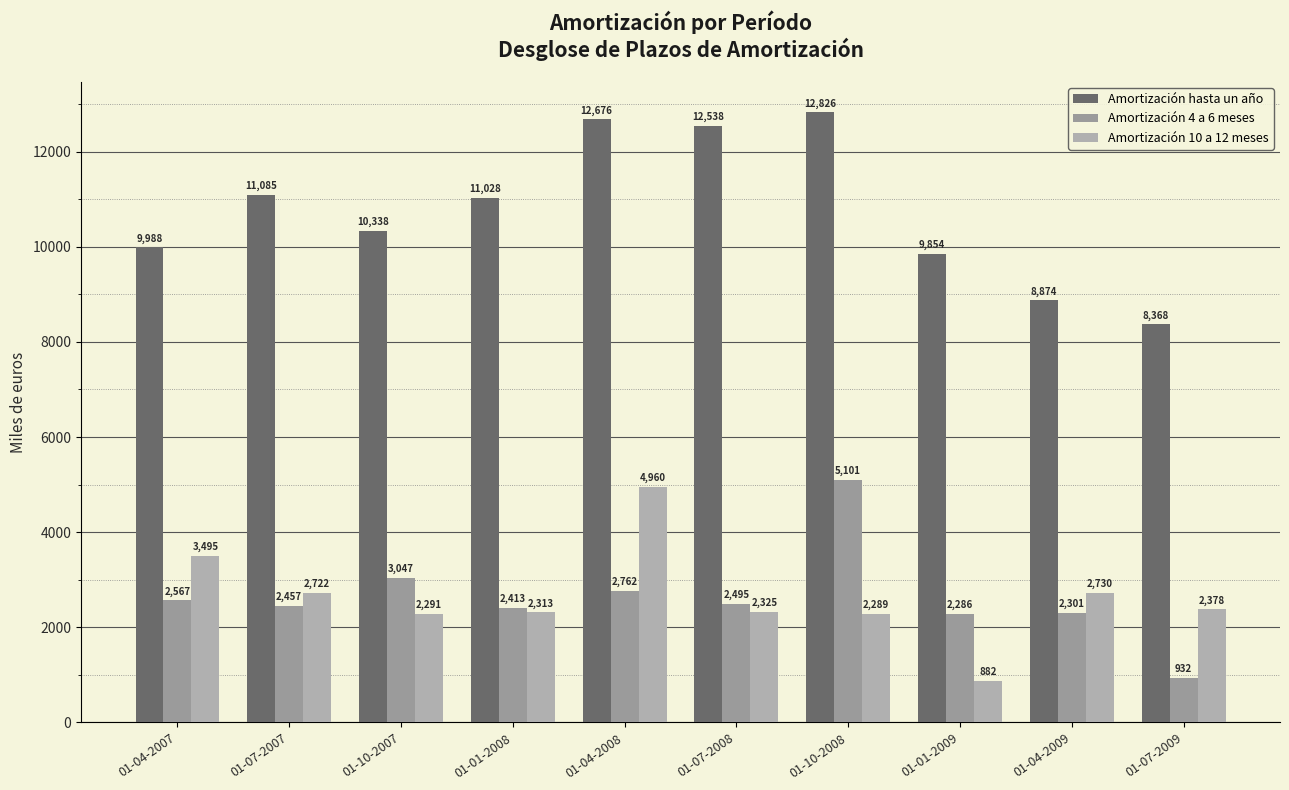

Reading left to right, list all the values displayed in this chart.

Amortización hasta un año: 9988	11085	10338	11028	12676	12538	12826	9854	8874	8368
Amortización 4 a 6 meses: 2567	2457	3047	2413	2762	2495	5101	2286	2301	932
Amortización 10 a 12 meses: 3495	2722	2291	2313	4960	2325	2289	882	2730	2378